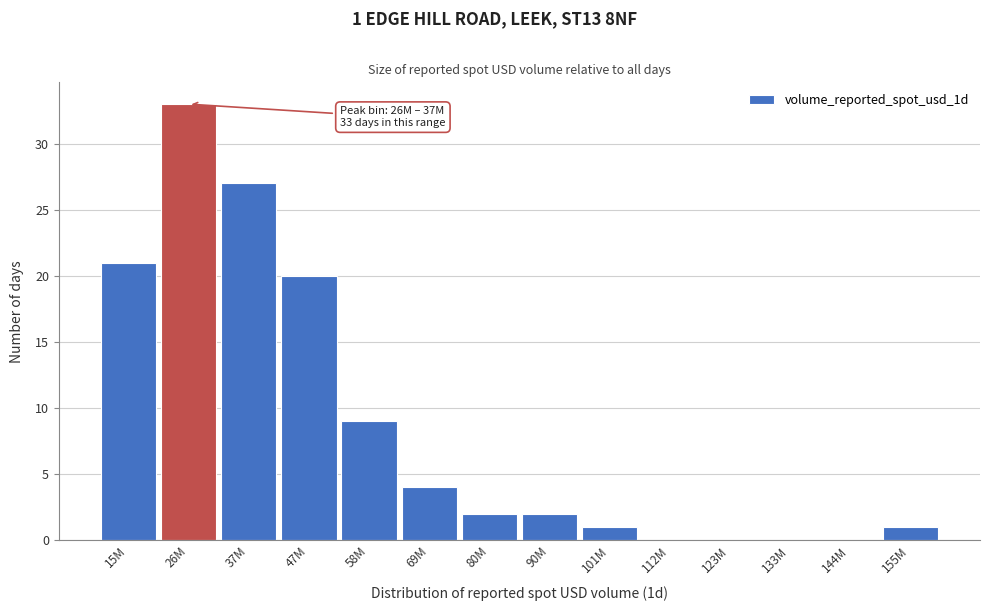

Reading left to right, extract all data points from this chart.

15M=21	26M=33	37M=27	47M=20	58M=9	69M=4	80M=2	90M=2	101M=1	112M=0	123M=0	133M=0	144M=0	155M=1